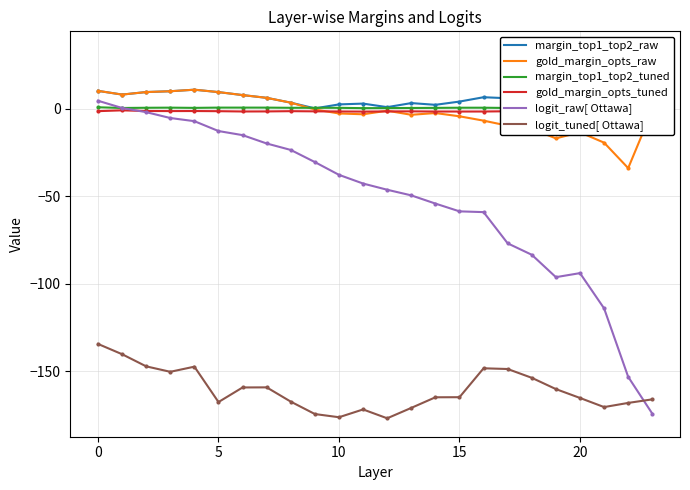

At which category does logit_raw[ Ottawa] reach its first local valley?

19